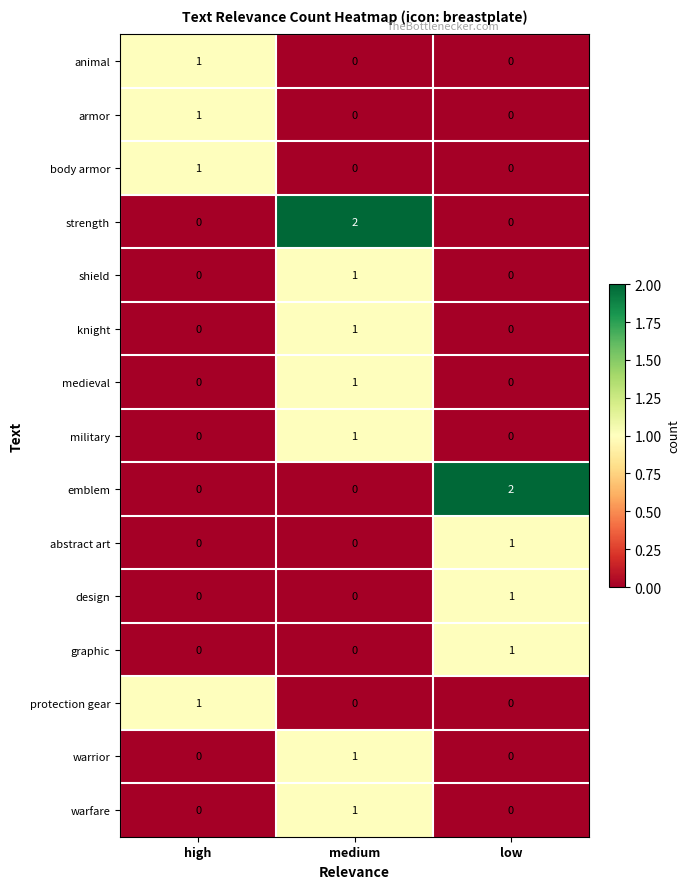

What is the total value across all series at high?

4